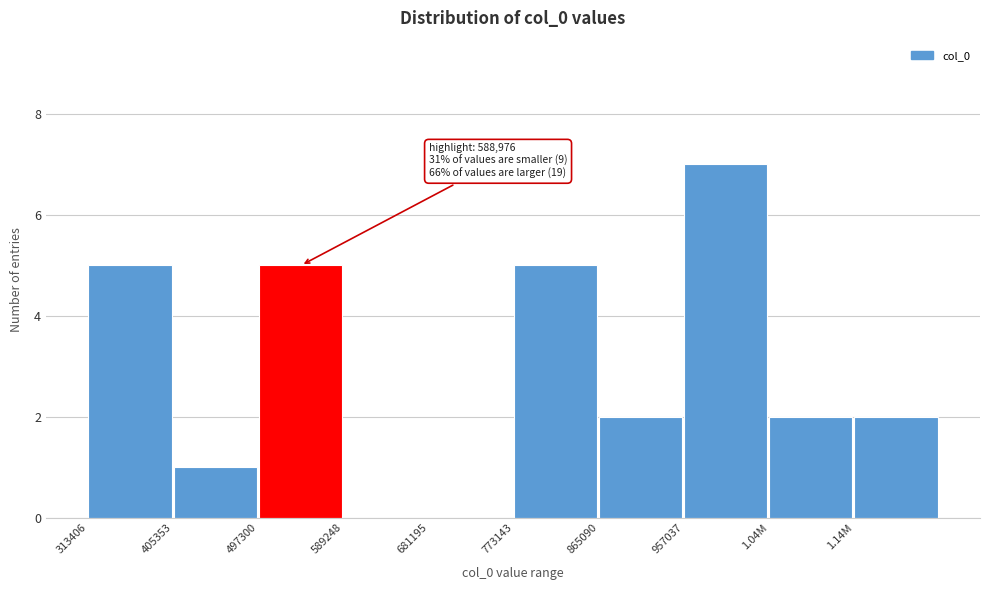

Reading right to left, transcribe all the data shown in this chart.

1.14M=2	1.04M=2	957037=7	865090=2	773143=5	681195=0	589248=0	497300=5	405353=1	313406=5